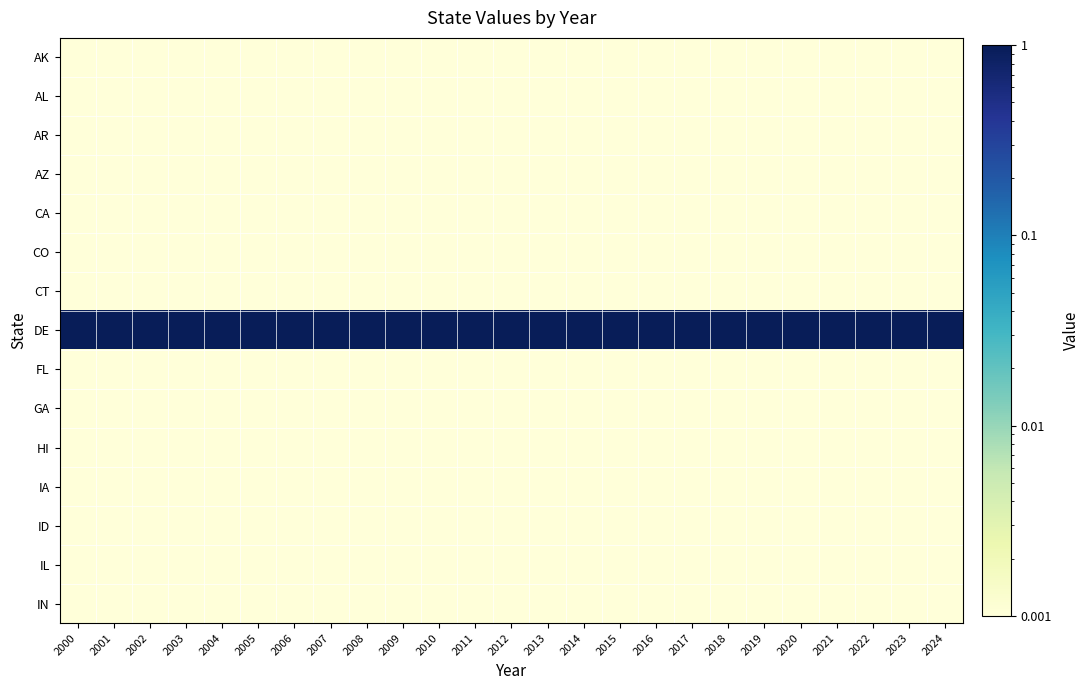

Reading left to right, what are all the values shown in this chart?

AK: 2000=0.0	2001=0.0	2002=0.0	2003=0.0	2004=0.0	2005=0.0	2006=0.0	2007=0.0	2008=0.0	2009=0.0	2010=0.0	2011=0.0	2012=0.0	2013=0.0	2014=0.0	2015=0.0	2016=0.0	2017=0.0	2018=0.0	2019=0.0	2020=0.0	2021=0.0	2022=0.0	2023=0.0	2024=0.0
AL: 2000=0.0	2001=0.0	2002=0.0	2003=0.0	2004=0.0	2005=0.0	2006=0.0	2007=0.0	2008=0.0	2009=0.0	2010=0.0	2011=0.0	2012=0.0	2013=0.0	2014=0.0	2015=0.0	2016=0.0	2017=0.0	2018=0.0	2019=0.0	2020=0.0	2021=0.0	2022=0.0	2023=0.0	2024=0.0
AR: 2000=0.0	2001=0.0	2002=0.0	2003=0.0	2004=0.0	2005=0.0	2006=0.0	2007=0.0	2008=0.0	2009=0.0	2010=0.0	2011=0.0	2012=0.0	2013=0.0	2014=0.0	2015=0.0	2016=0.0	2017=0.0	2018=0.0	2019=0.0	2020=0.0	2021=0.0	2022=0.0	2023=0.0	2024=0.0
AZ: 2000=0.0	2001=0.0	2002=0.0	2003=0.0	2004=0.0	2005=0.0	2006=0.0	2007=0.0	2008=0.0	2009=0.0	2010=0.0	2011=0.0	2012=0.0	2013=0.0	2014=0.0	2015=0.0	2016=0.0	2017=0.0	2018=0.0	2019=0.0	2020=0.0	2021=0.0	2022=0.0	2023=0.0	2024=0.0
CA: 2000=0.0	2001=0.0	2002=0.0	2003=0.0	2004=0.0	2005=0.0	2006=0.0	2007=0.0	2008=0.0	2009=0.0	2010=0.0	2011=0.0	2012=0.0	2013=0.0	2014=0.0	2015=0.0	2016=0.0	2017=0.0	2018=0.0	2019=0.0	2020=0.0	2021=0.0	2022=0.0	2023=0.0	2024=0.0
CO: 2000=0.0	2001=0.0	2002=0.0	2003=0.0	2004=0.0	2005=0.0	2006=0.0	2007=0.0	2008=0.0	2009=0.0	2010=0.0	2011=0.0	2012=0.0	2013=0.0	2014=0.0	2015=0.0	2016=0.0	2017=0.0	2018=0.0	2019=0.0	2020=0.0	2021=0.0	2022=0.0	2023=0.0	2024=0.0
CT: 2000=0.0	2001=0.0	2002=0.0	2003=0.0	2004=0.0	2005=0.0	2006=0.0	2007=0.0	2008=0.0	2009=0.0	2010=0.0	2011=0.0	2012=0.0	2013=0.0	2014=0.0	2015=0.0	2016=0.0	2017=0.0	2018=0.0	2019=0.0	2020=0.0	2021=0.0	2022=0.0	2023=0.0	2024=0.0
DE: 2000=1.0	2001=1.0	2002=1.0	2003=1.0	2004=1.0	2005=1.0	2006=1.0	2007=1.0	2008=1.0	2009=1.0	2010=1.0	2011=1.0	2012=1.0	2013=1.0	2014=1.0	2015=1.0	2016=1.0	2017=1.0	2018=1.0	2019=1.0	2020=1.0	2021=1.0	2022=1.0	2023=1.0	2024=1.0
FL: 2000=0.0	2001=0.0	2002=0.0	2003=0.0	2004=0.0	2005=0.0	2006=0.0	2007=0.0	2008=0.0	2009=0.0	2010=0.0	2011=0.0	2012=0.0	2013=0.0	2014=0.0	2015=0.0	2016=0.0	2017=0.0	2018=0.0	2019=0.0	2020=0.0	2021=0.0	2022=0.0	2023=0.0	2024=0.0
GA: 2000=0.0	2001=0.0	2002=0.0	2003=0.0	2004=0.0	2005=0.0	2006=0.0	2007=0.0	2008=0.0	2009=0.0	2010=0.0	2011=0.0	2012=0.0	2013=0.0	2014=0.0	2015=0.0	2016=0.0	2017=0.0	2018=0.0	2019=0.0	2020=0.0	2021=0.0	2022=0.0	2023=0.0	2024=0.0
HI: 2000=0.0	2001=0.0	2002=0.0	2003=0.0	2004=0.0	2005=0.0	2006=0.0	2007=0.0	2008=0.0	2009=0.0	2010=0.0	2011=0.0	2012=0.0	2013=0.0	2014=0.0	2015=0.0	2016=0.0	2017=0.0	2018=0.0	2019=0.0	2020=0.0	2021=0.0	2022=0.0	2023=0.0	2024=0.0
IA: 2000=0.0	2001=0.0	2002=0.0	2003=0.0	2004=0.0	2005=0.0	2006=0.0	2007=0.0	2008=0.0	2009=0.0	2010=0.0	2011=0.0	2012=0.0	2013=0.0	2014=0.0	2015=0.0	2016=0.0	2017=0.0	2018=0.0	2019=0.0	2020=0.0	2021=0.0	2022=0.0	2023=0.0	2024=0.0
ID: 2000=0.0	2001=0.0	2002=0.0	2003=0.0	2004=0.0	2005=0.0	2006=0.0	2007=0.0	2008=0.0	2009=0.0	2010=0.0	2011=0.0	2012=0.0	2013=0.0	2014=0.0	2015=0.0	2016=0.0	2017=0.0	2018=0.0	2019=0.0	2020=0.0	2021=0.0	2022=0.0	2023=0.0	2024=0.0
IL: 2000=0.0	2001=0.0	2002=0.0	2003=0.0	2004=0.0	2005=0.0	2006=0.0	2007=0.0	2008=0.0	2009=0.0	2010=0.0	2011=0.0	2012=0.0	2013=0.0	2014=0.0	2015=0.0	2016=0.0	2017=0.0	2018=0.0	2019=0.0	2020=0.0	2021=0.0	2022=0.0	2023=0.0	2024=0.0
IN: 2000=0.0	2001=0.0	2002=0.0	2003=0.0	2004=0.0	2005=0.0	2006=0.0	2007=0.0	2008=0.0	2009=0.0	2010=0.0	2011=0.0	2012=0.0	2013=0.0	2014=0.0	2015=0.0	2016=0.0	2017=0.0	2018=0.0	2019=0.0	2020=0.0	2021=0.0	2022=0.0	2023=0.0	2024=0.0